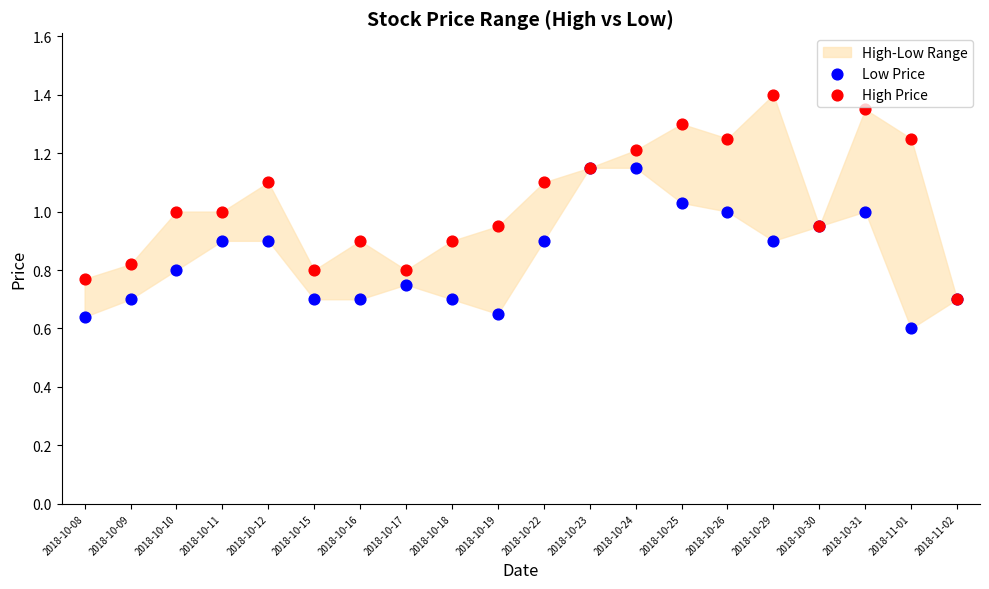

Which series has the largest Y range (max minus min)?

High Price